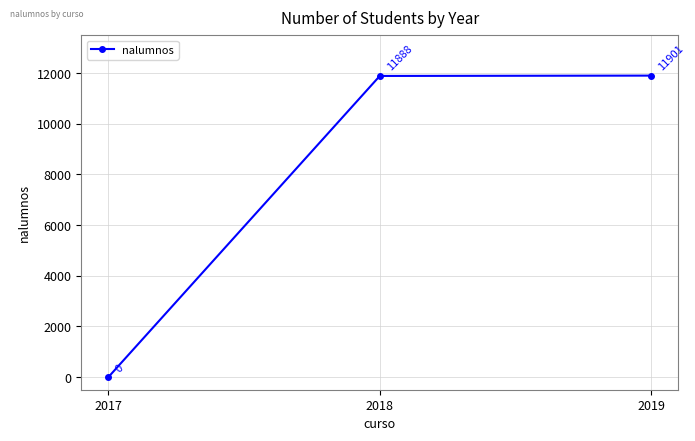

How many values are above zero?

2